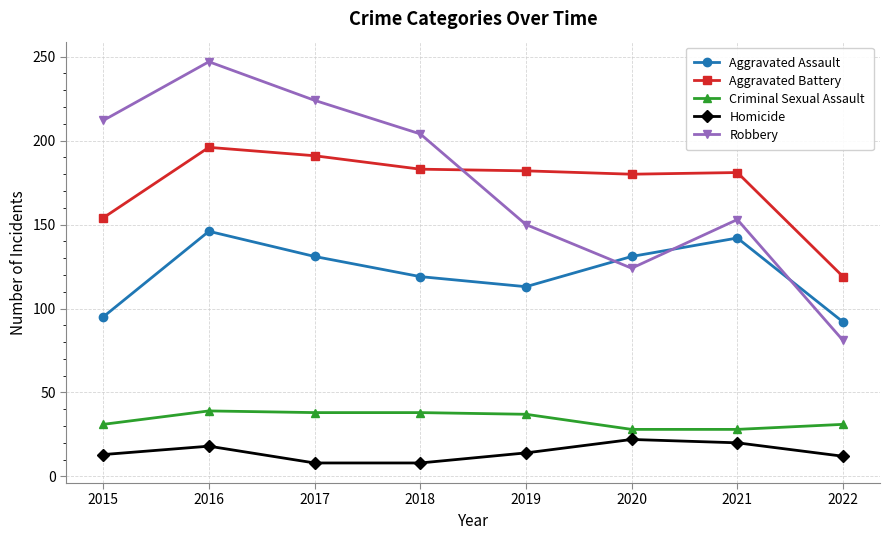

At which label is Aggravated Battery closest to 157?

2015